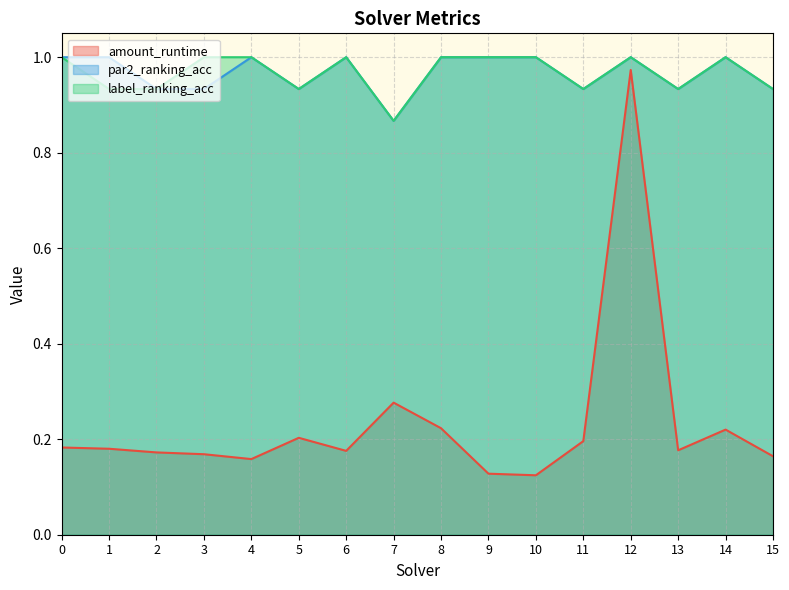

What is the difference between the maximum and minimum values in the par2_ranking_acc series?

0.1